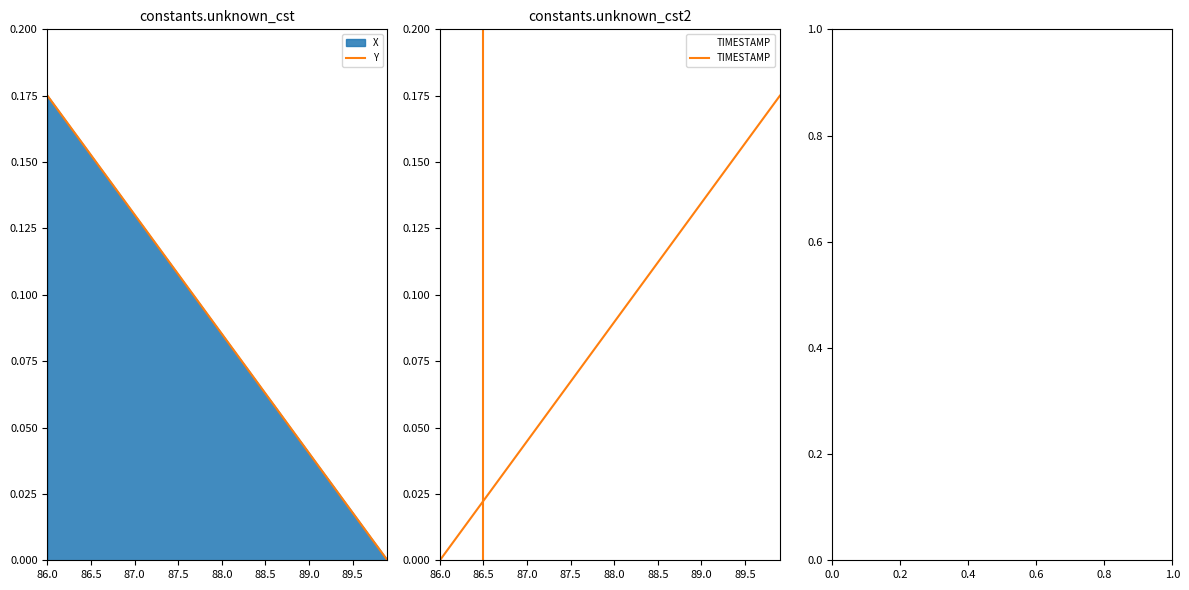

What is the highest value of the TIMESTAMP series?

0.2